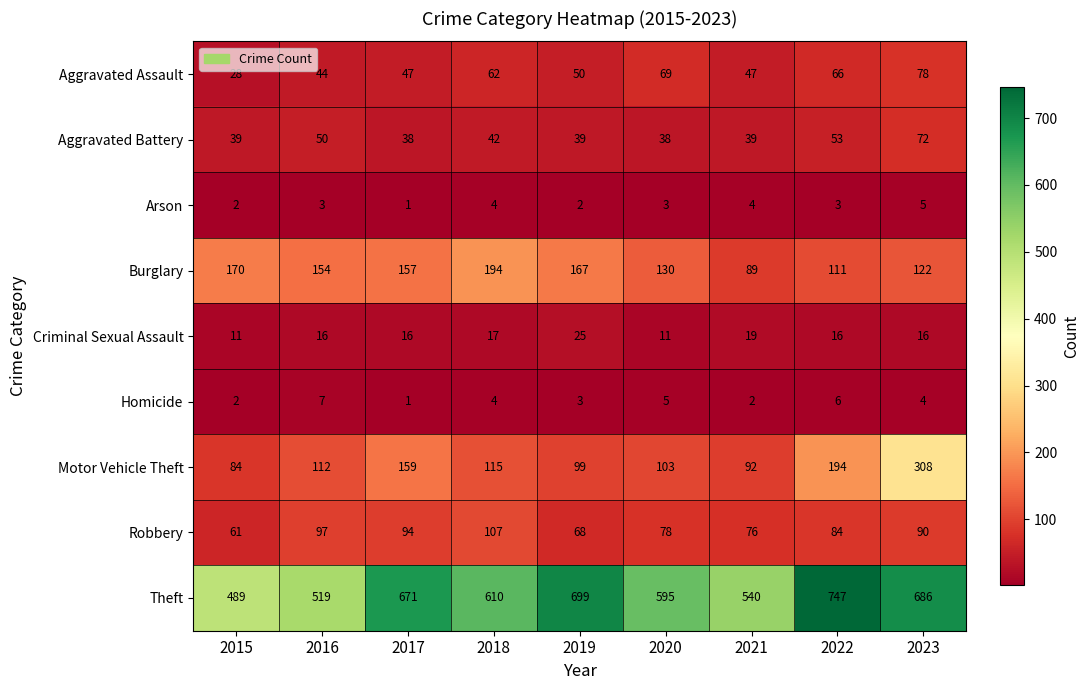

At which label does Robbery first exceed 84?

2016